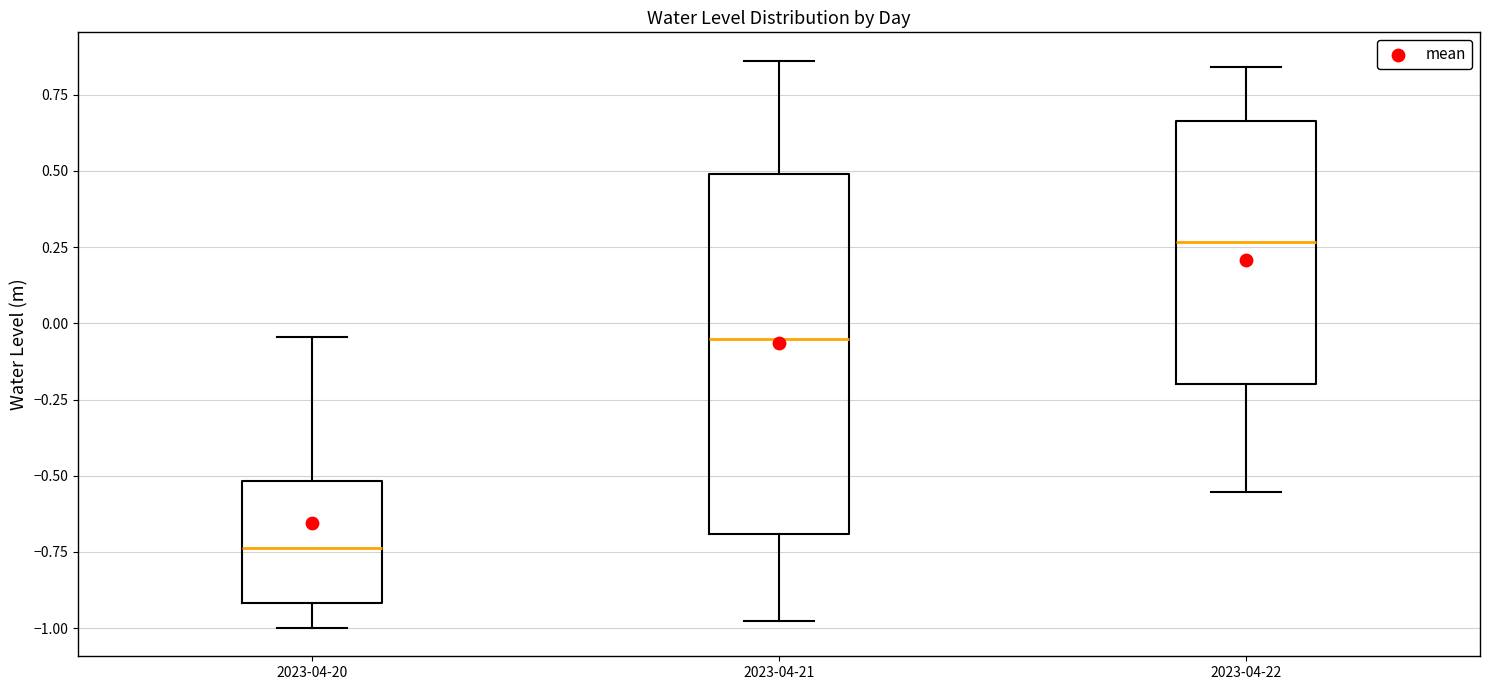

Reading left to right, read every box against the y-axis: the position of its median line, the range the box covers, and the ends of its whiskers. The values are not printed on the chart, so give them approximately, as read against the axis.

2023-04-20: median -0.75, box -0.90 to -0.50, whiskers -1.00 to -0.05
2023-04-21: median -0.05, box -0.70 to 0.50, whiskers -1.00 to 0.85
2023-04-22: median 0.25, box -0.20 to 0.65, whiskers -0.55 to 0.85